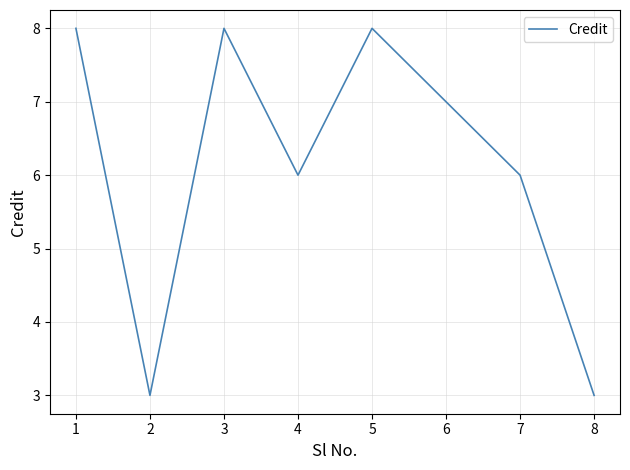

Which has a higher value, 4 or 3?

3